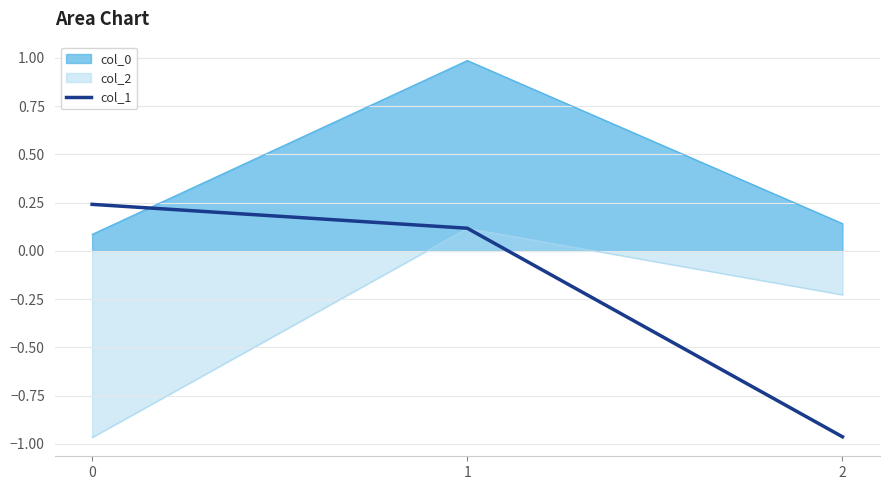

Does the chart have visible grid lines?

Yes